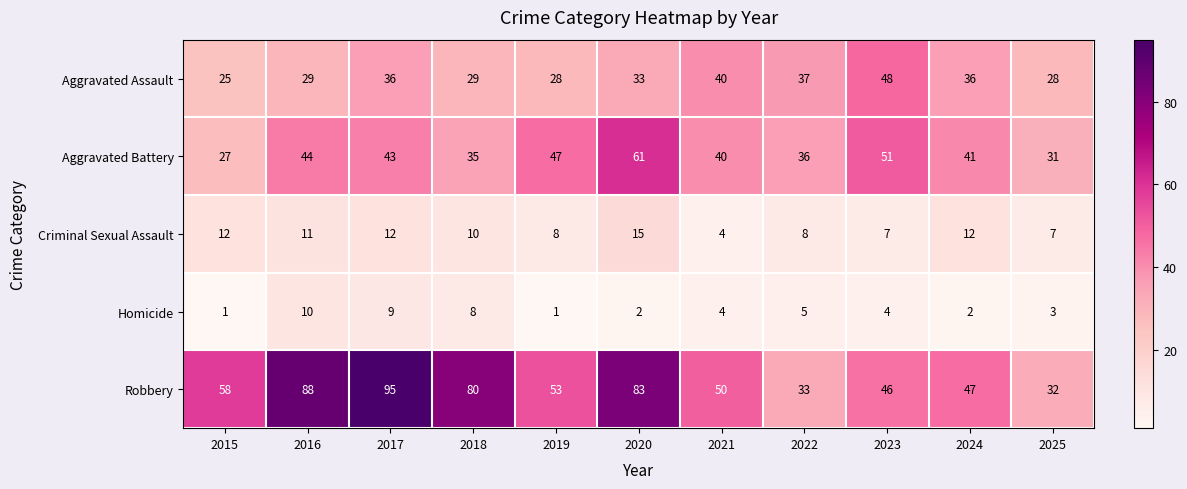

How many values in the Criminal Sexual Assault series are below 10?

5